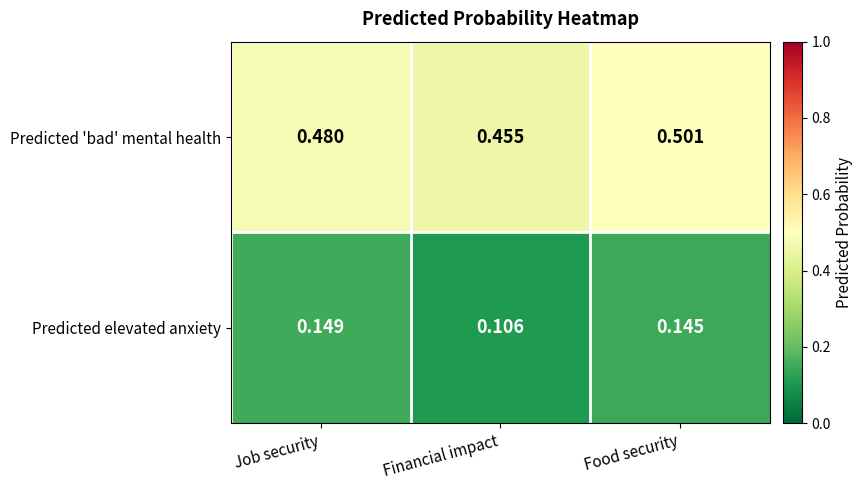

At which label is Predicted 'bad' mental health closest to 0?

Financial impact